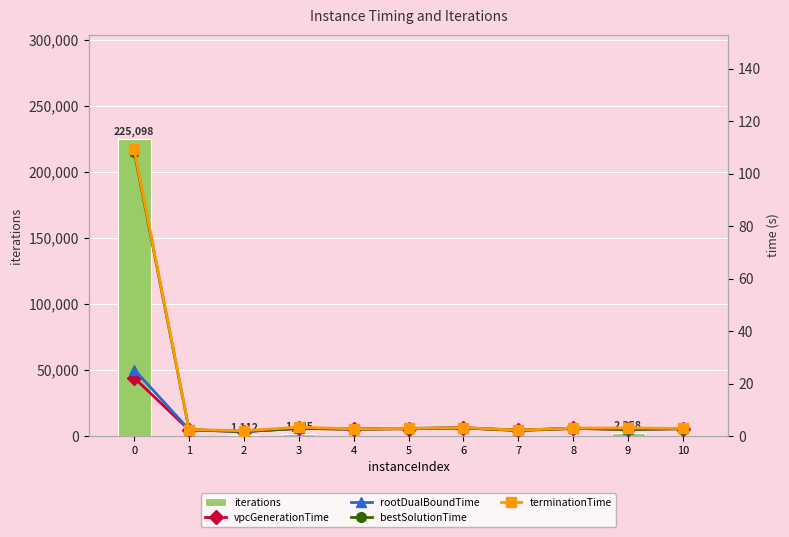

Reading left to right, transcribe all the data shown in this chart.

iterations: 225098.0	0.0	1112.0	1945.0	0.0	0.0	0.0	0.0	0.0	2358.0	0.0
vpcGenerationTime: 22.2	2.4	1.7	2.9	2.6	2.8	3.1	2.2	2.9	2.6	2.8
rootDualBoundTime: 25.4	2.5	1.7	2.9	2.7	2.9	3.2	2.3	3.0	2.6	2.9
bestSolutionTime: 108.5	2.4	1.7	2.9	2.6	2.8	3.1	2.2	2.9	2.6	2.8
terminationTime: 109.3	2.5	2.0	3.4	2.7	2.9	3.2	2.3	3.0	3.1	2.9